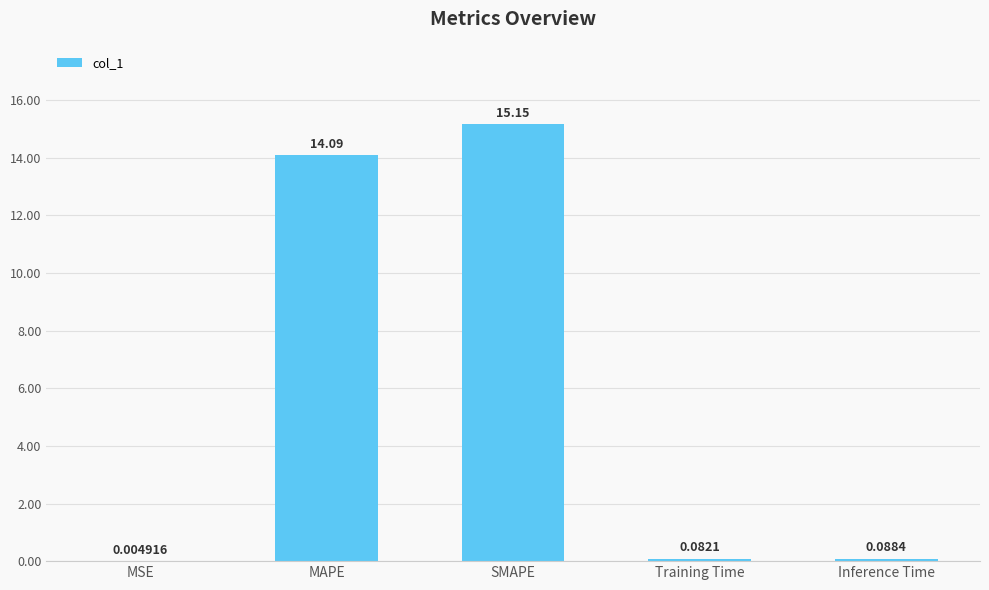

Count the number of categories in the chart.

5